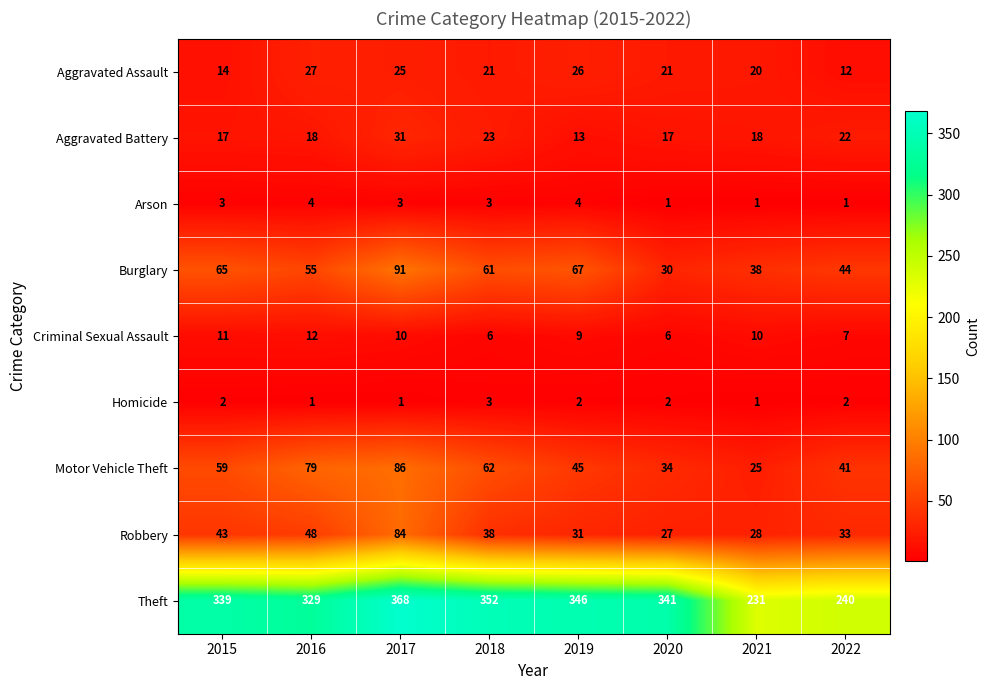

Which series changed the most between 2015 and 2020?

Burglary